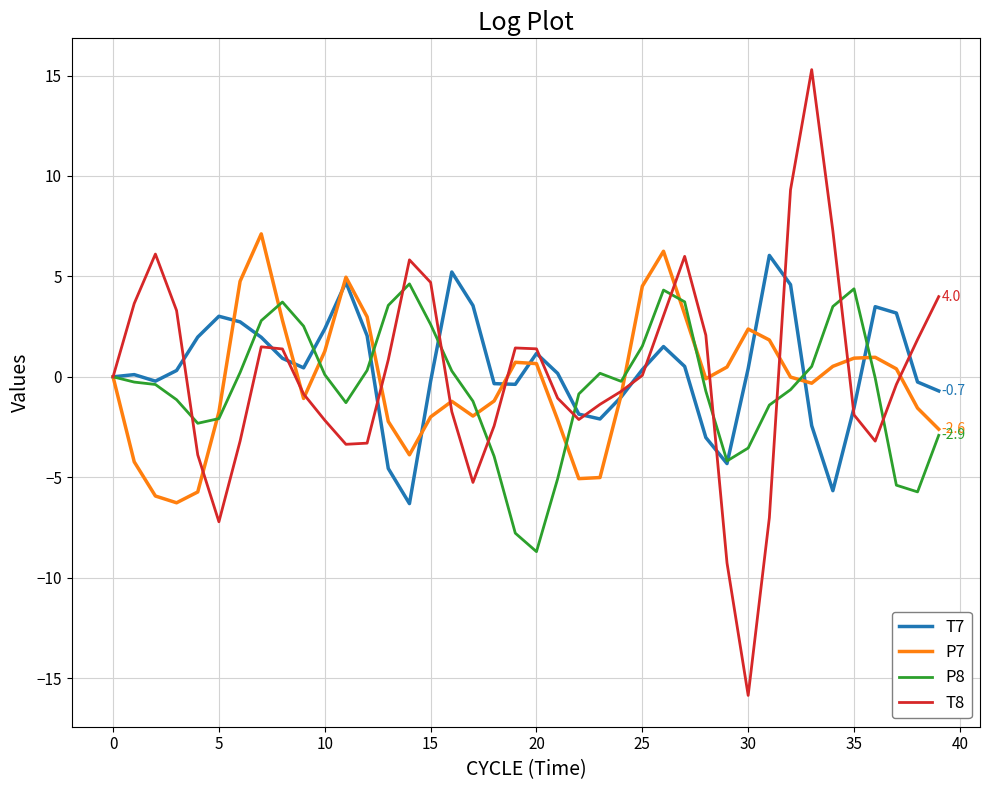

In P7, how many points are lower than both neighbors (excluding endpoints)?

7